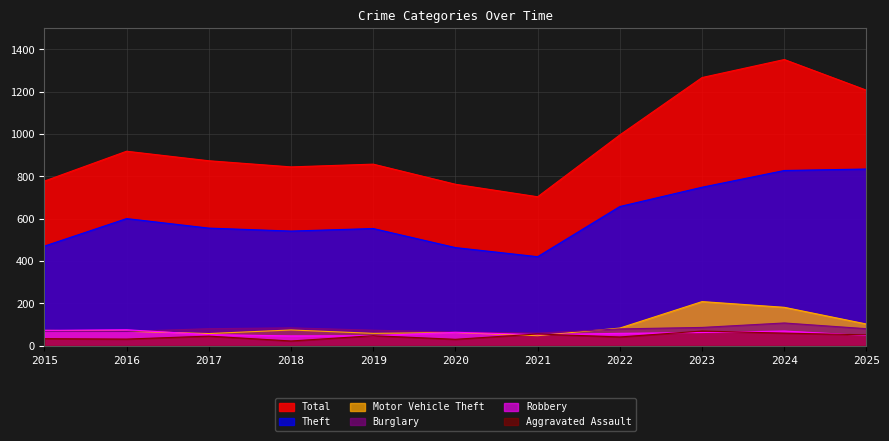

Read the Theft value at 2021.

421